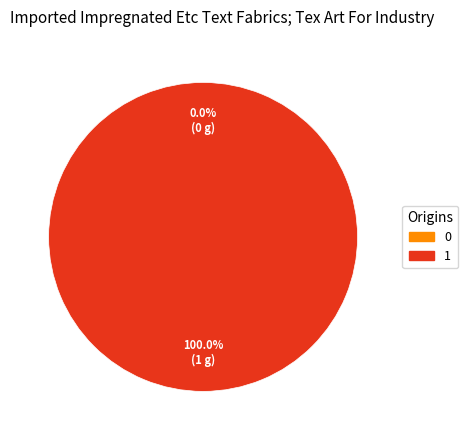

Which category accounts for the majority?

1